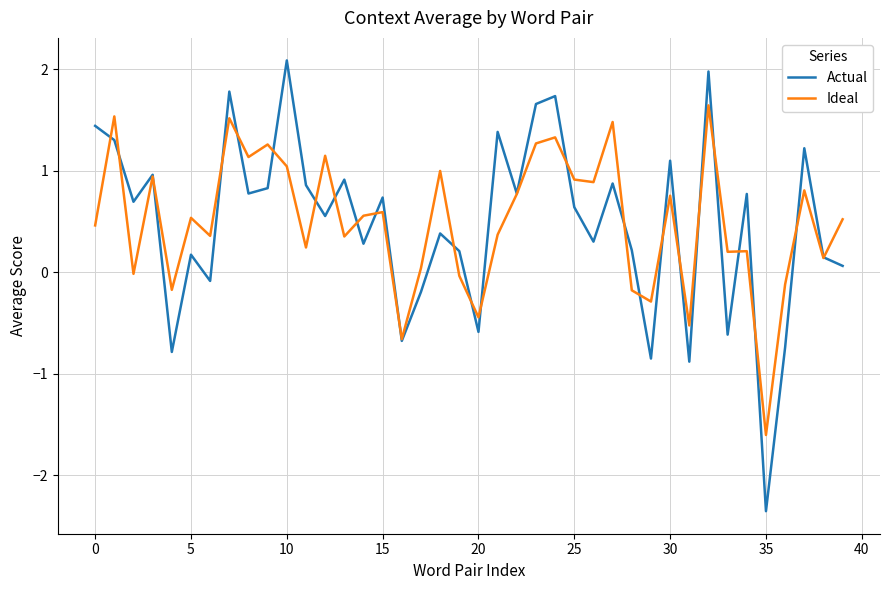

What is the greatest value displayed?

2.1